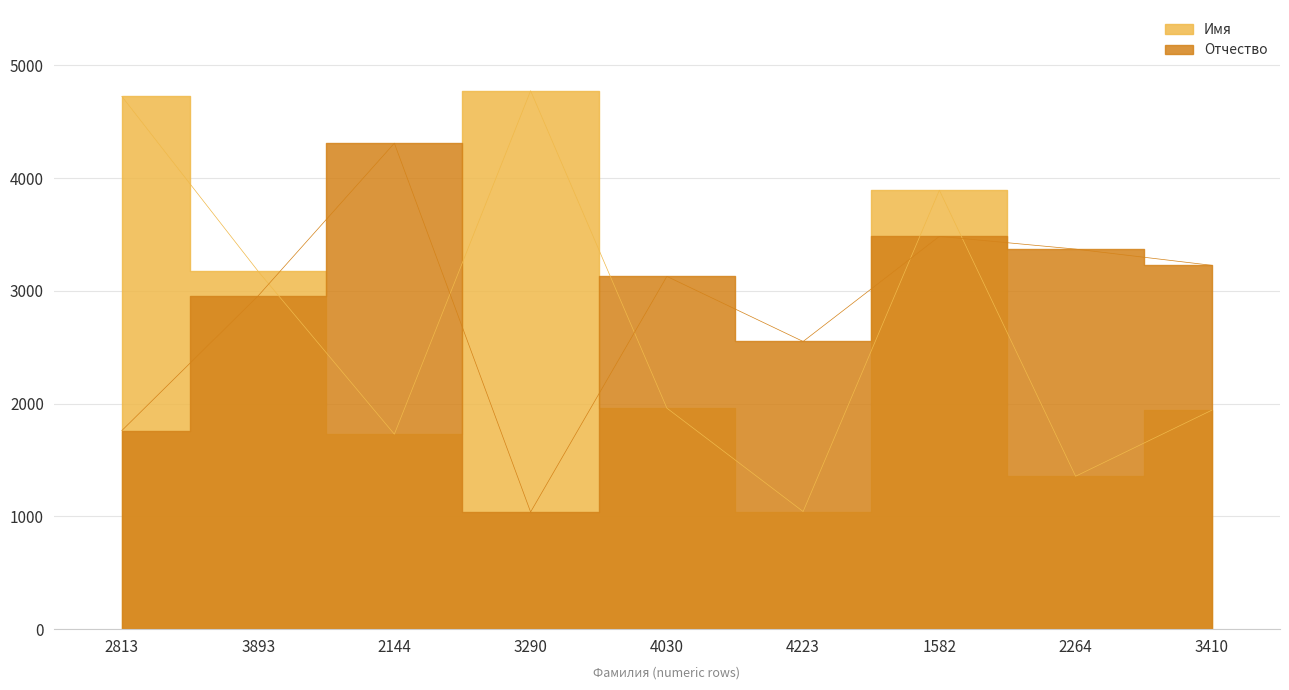

Between which two adjacent categories do Отчество and Имя first intersect?

3893 and 2144